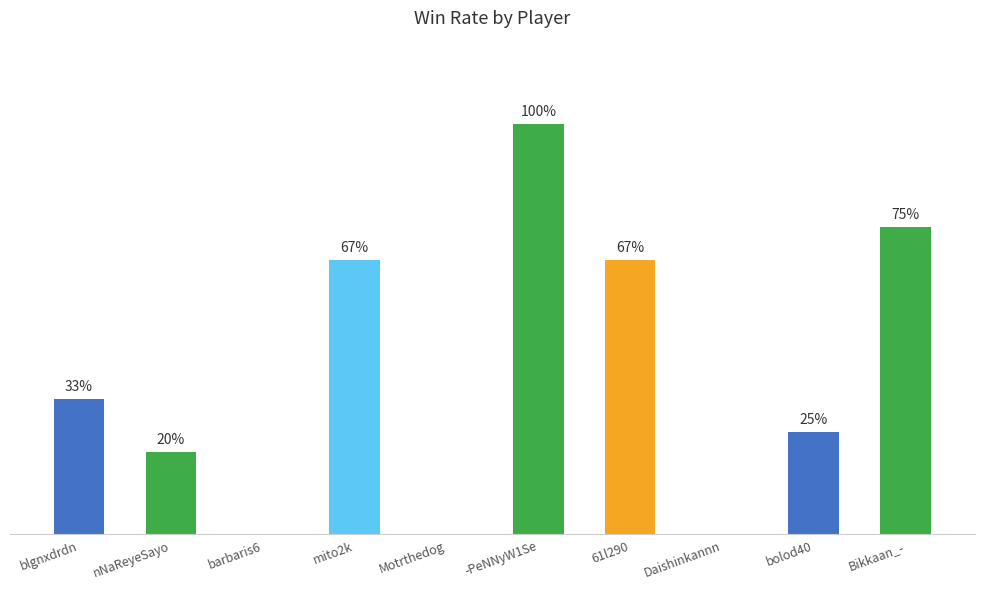

At which label is the value closest to 50?

blgnxdrdn